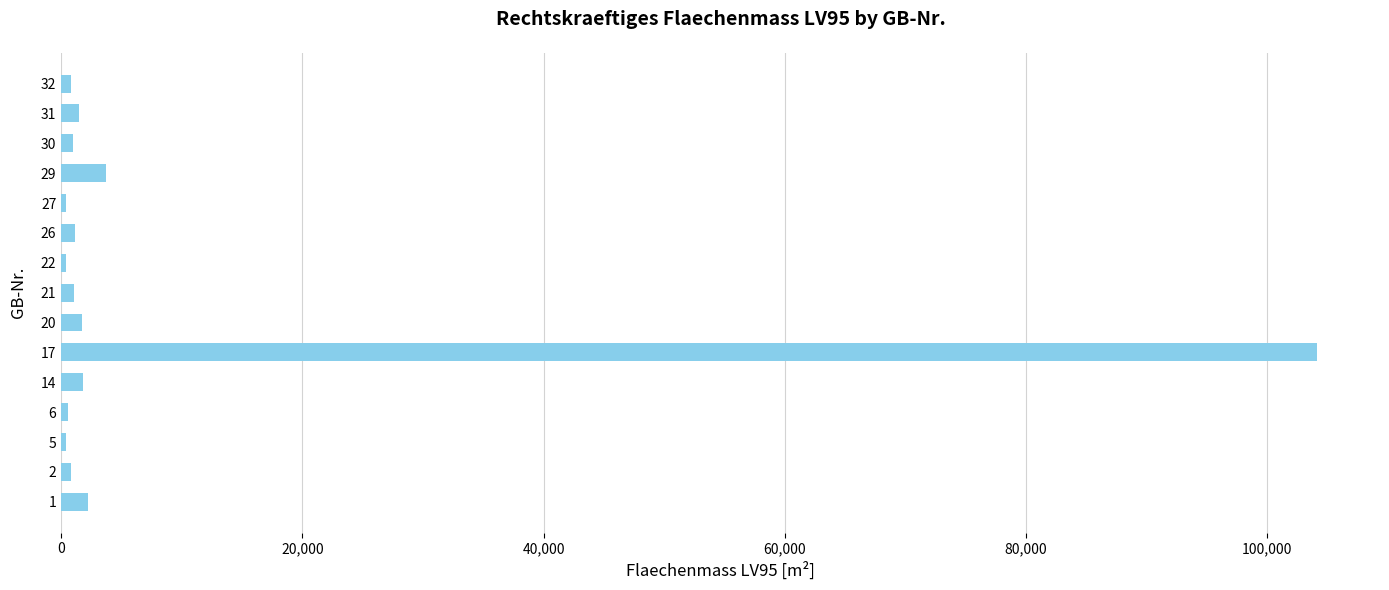

Are the bars grouped side by side (vs. stacked)?

No